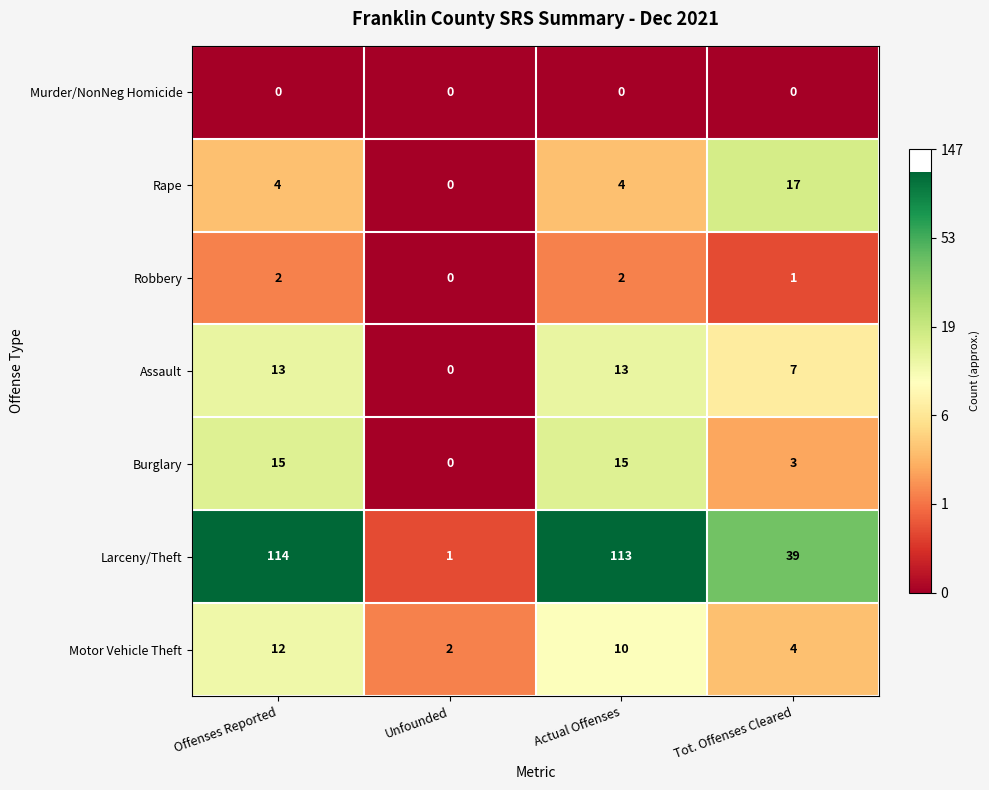

Count the number of categories in the chart.

4